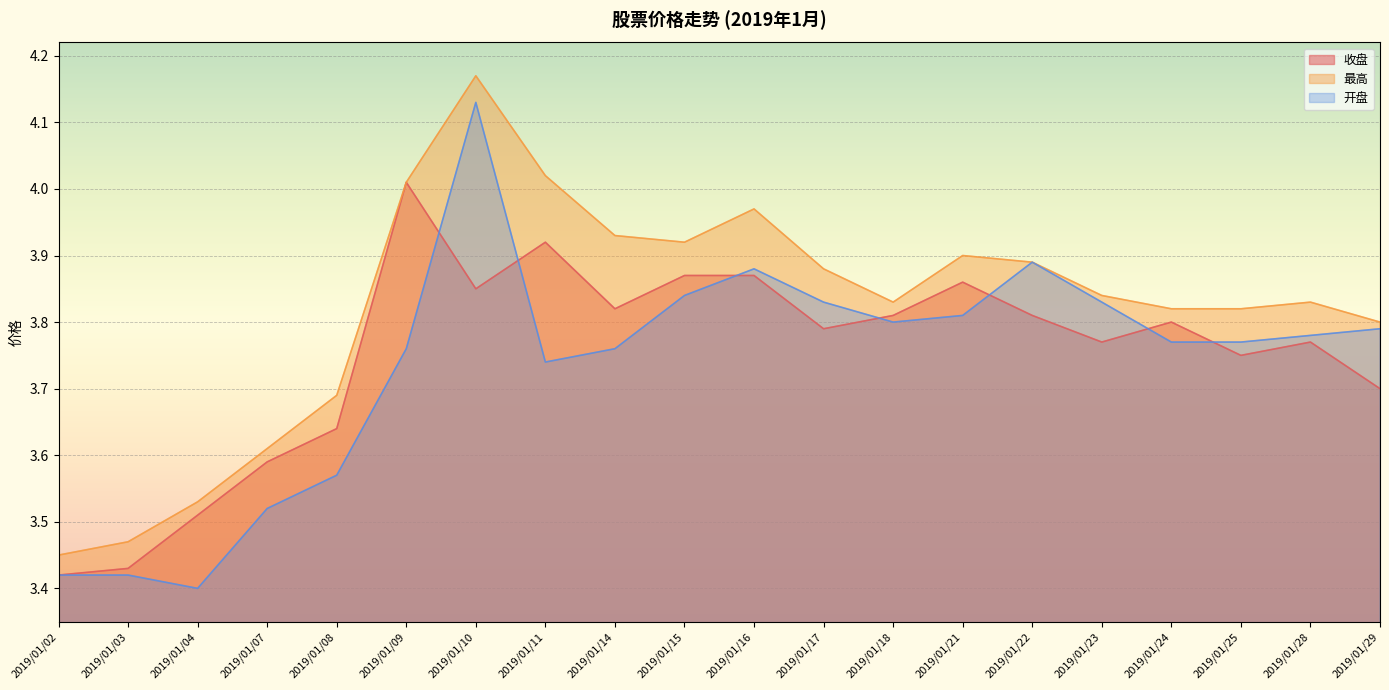

How many distinct data groups are displayed?

3